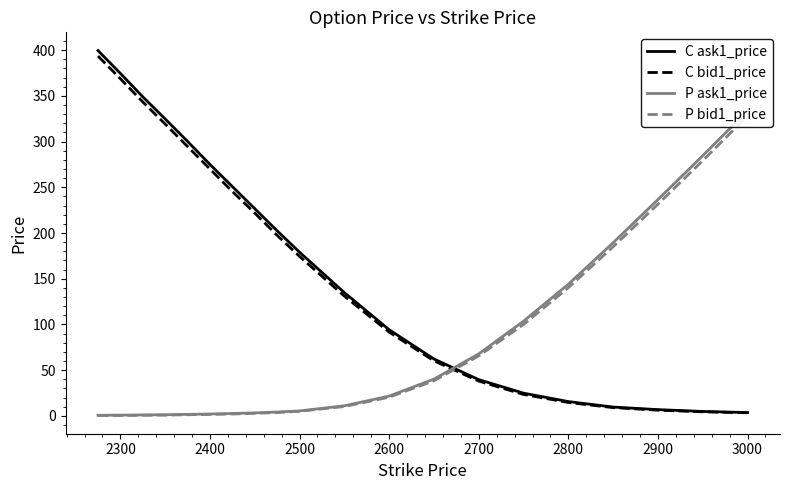

What are all the series names shown in the legend?

C ask1_price, C bid1_price, P ask1_price, P bid1_price